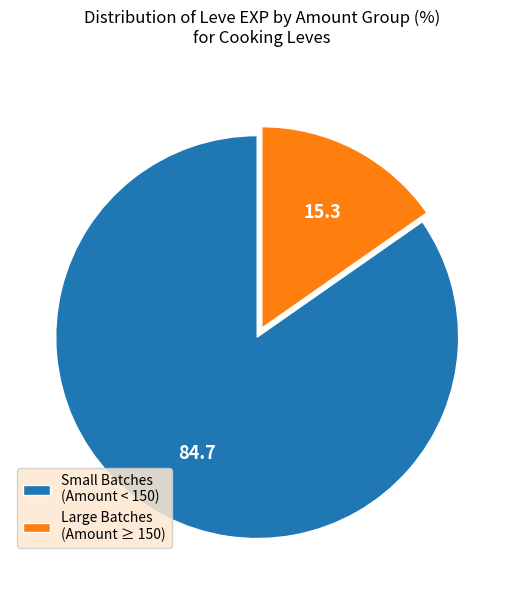

Which category has the smallest portion of the pie?

Large Batches (Amount ≥ 150)